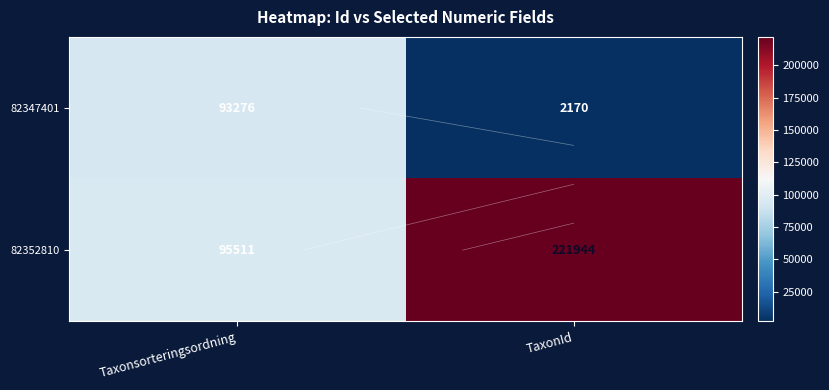

What is the spread (max minus min) of values at TaxonId?

219774